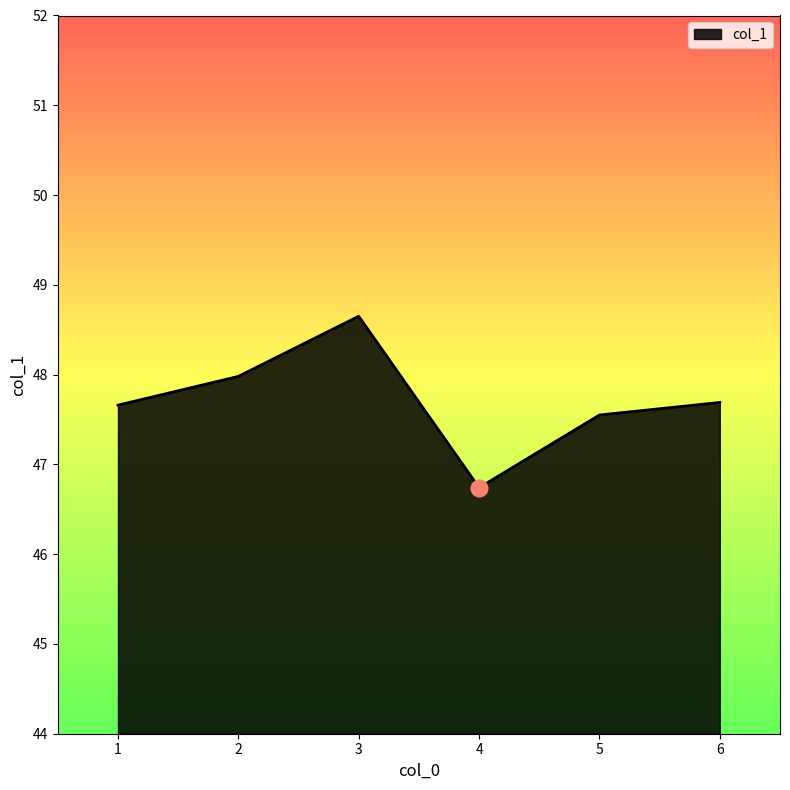

How many lines are shown in the chart?

1